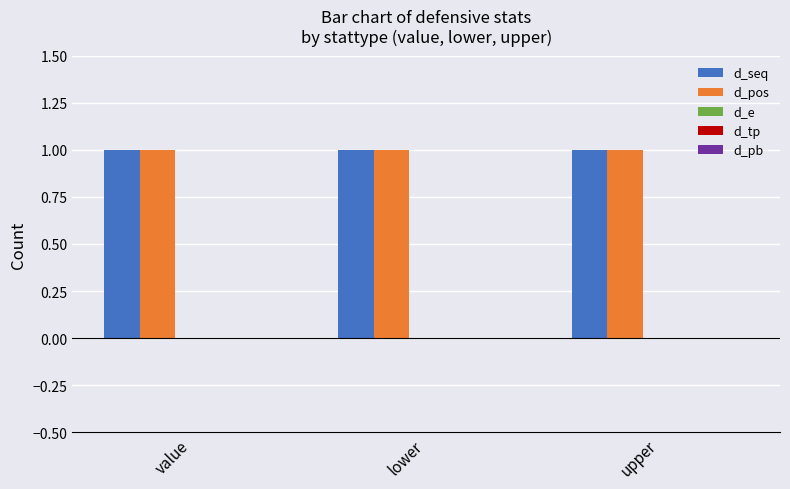

Reading left to right, extract all data points from this chart.

d_seq: 1	1	1
d_pos: 1	1	1
d_e: 0	0	0
d_tp: 0	0	0
d_pb: 0	0	0